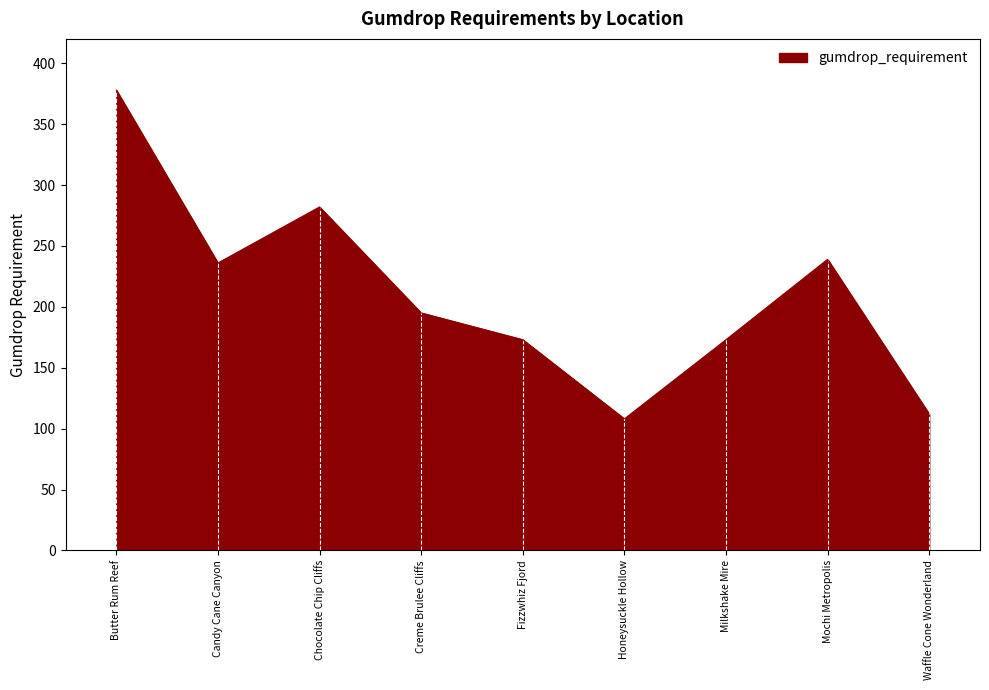

What position from the right is Milkshake Mire?

3